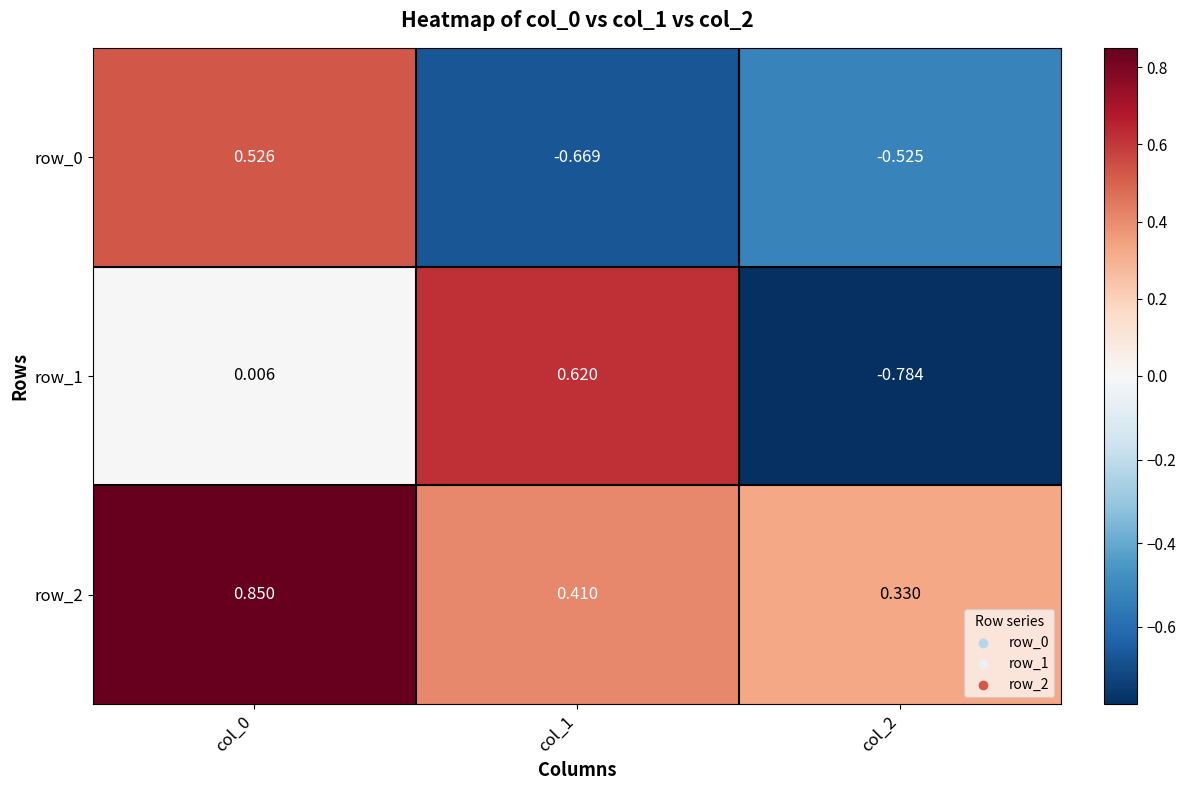

How many data points in row_0 are above 0?

1